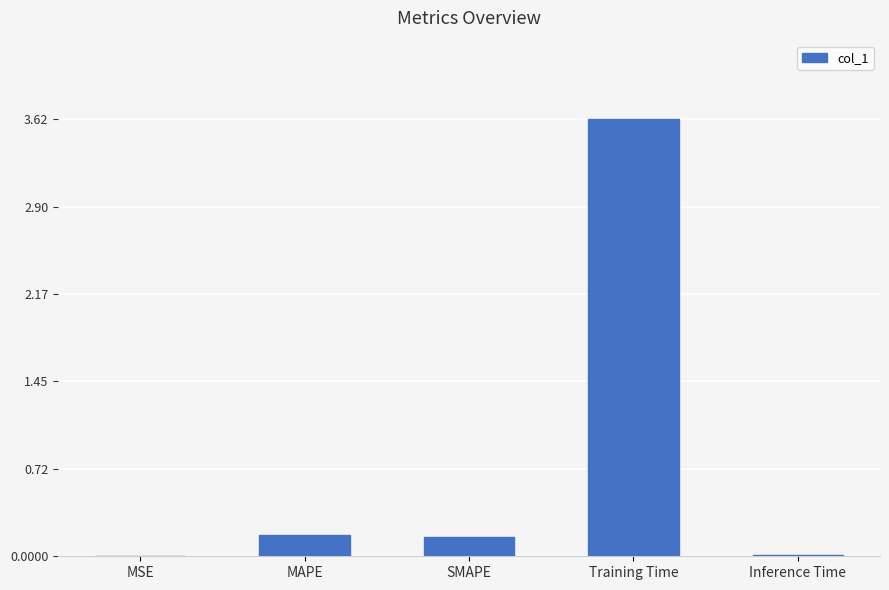

Is it true that the value at MAPE is 0.2?

True